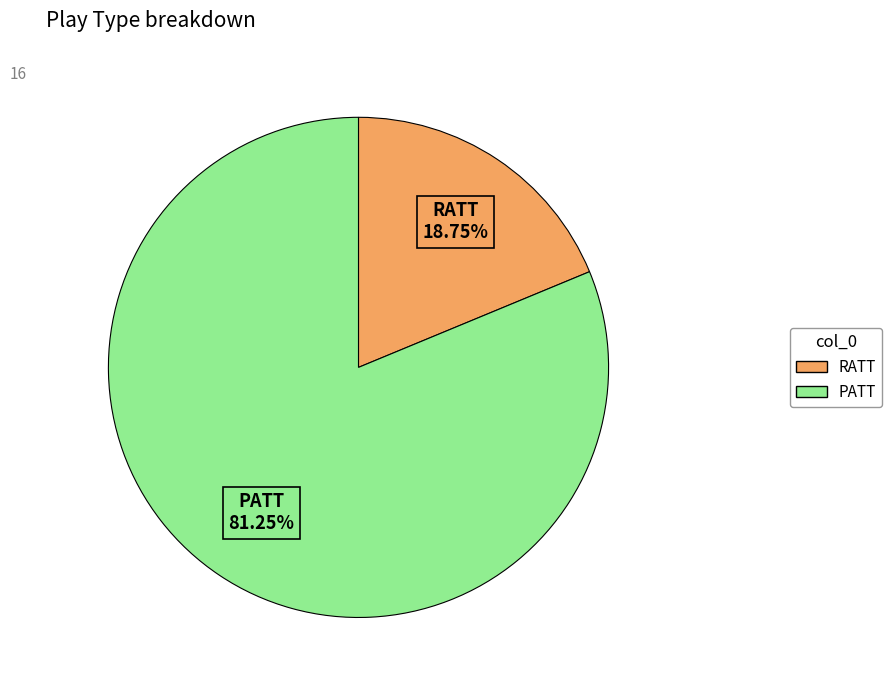

Rank the categories by value from highest to lowest.

PATT, RATT